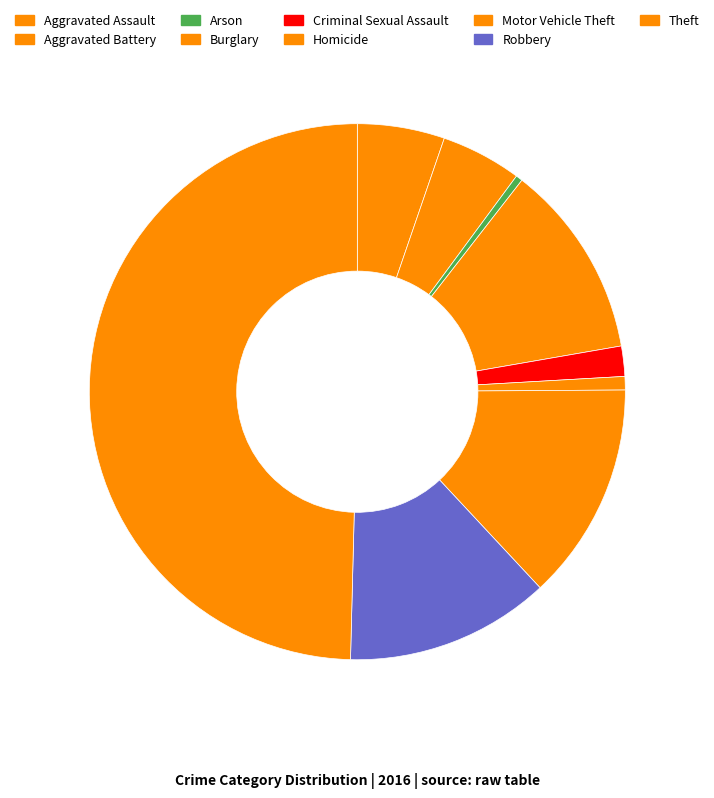

Rank the categories by value from lowest to highest.

Arson, Homicide, Criminal Sexual Assault, Aggravated Battery, Aggravated Assault, Burglary, Robbery, Motor Vehicle Theft, Theft